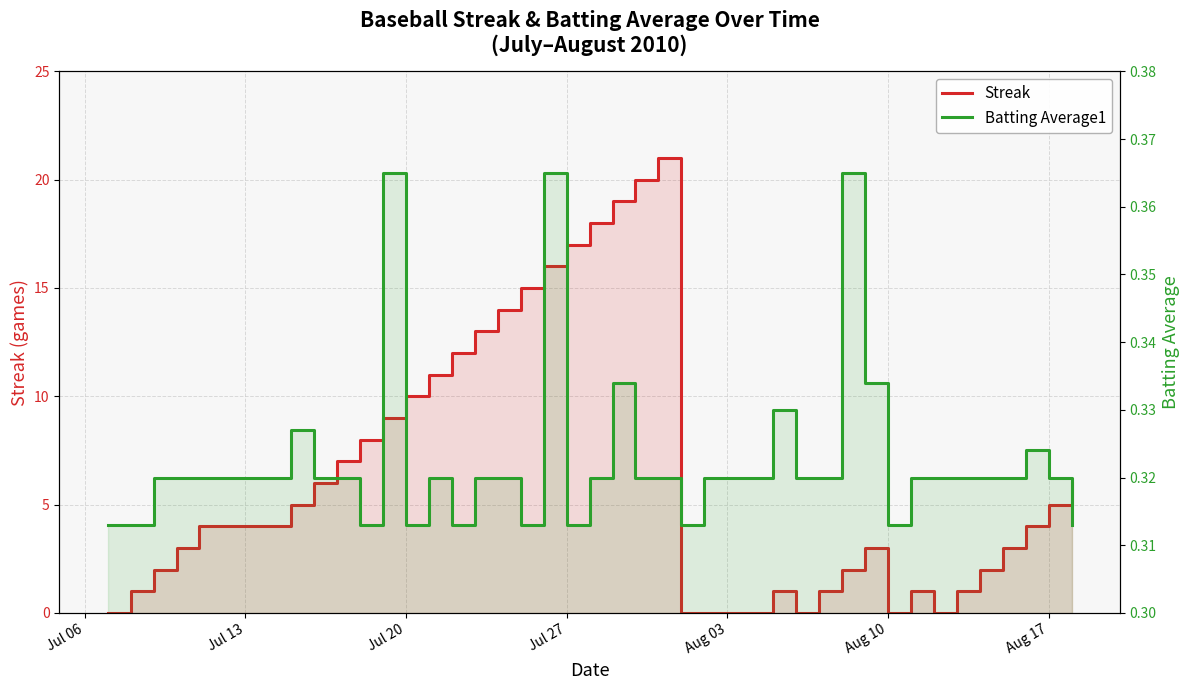

Does the chart display data point markers on the line(s)?

No